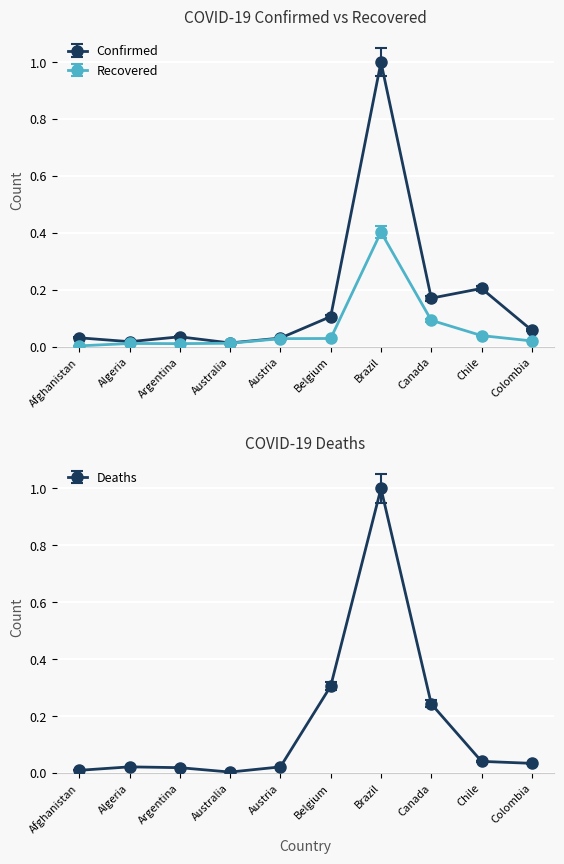

True or false: Recovered and Confirmed cross at least once.

False